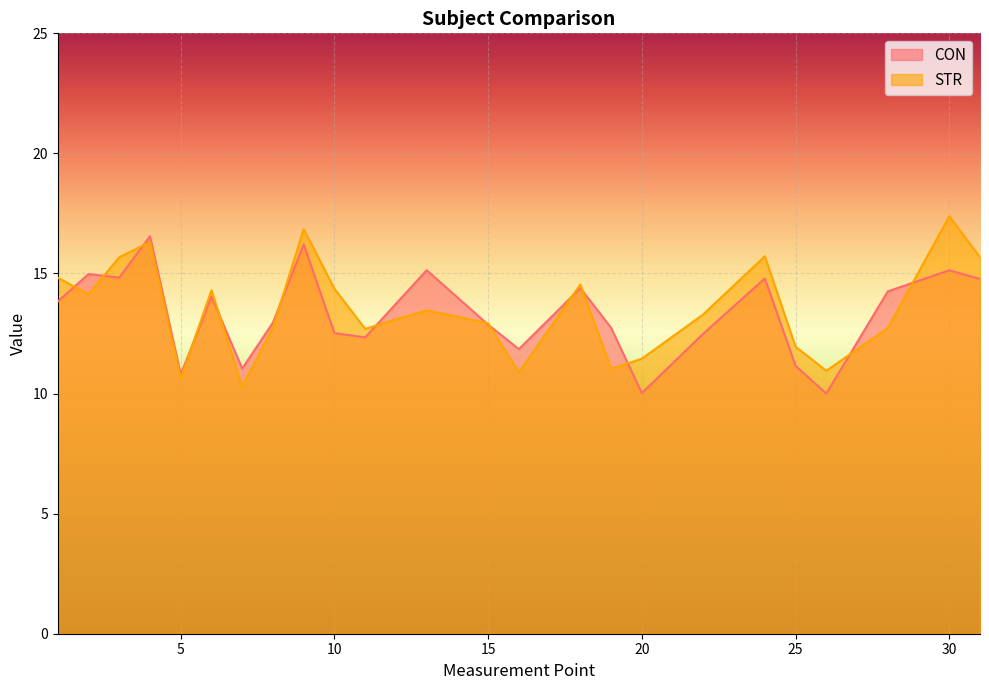

What are all the series names shown in the legend?

CON, STR